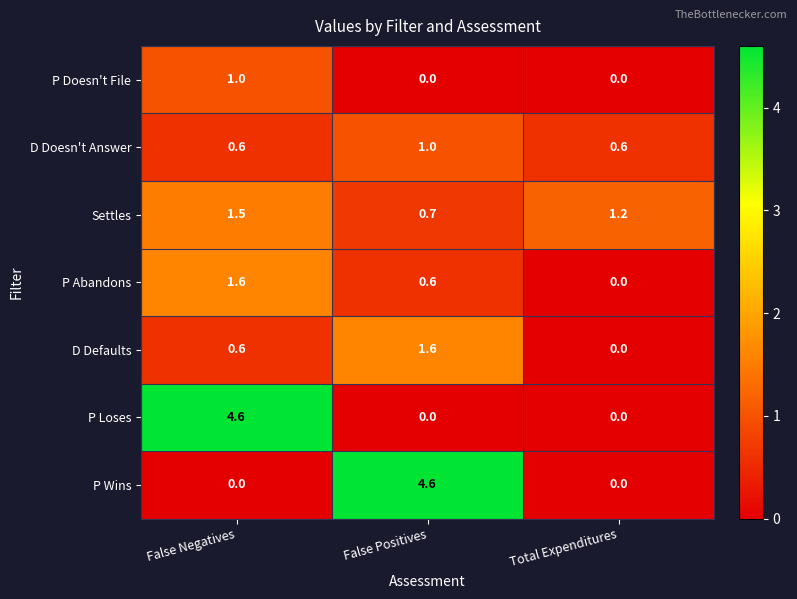

What is the greatest value displayed?

4.6